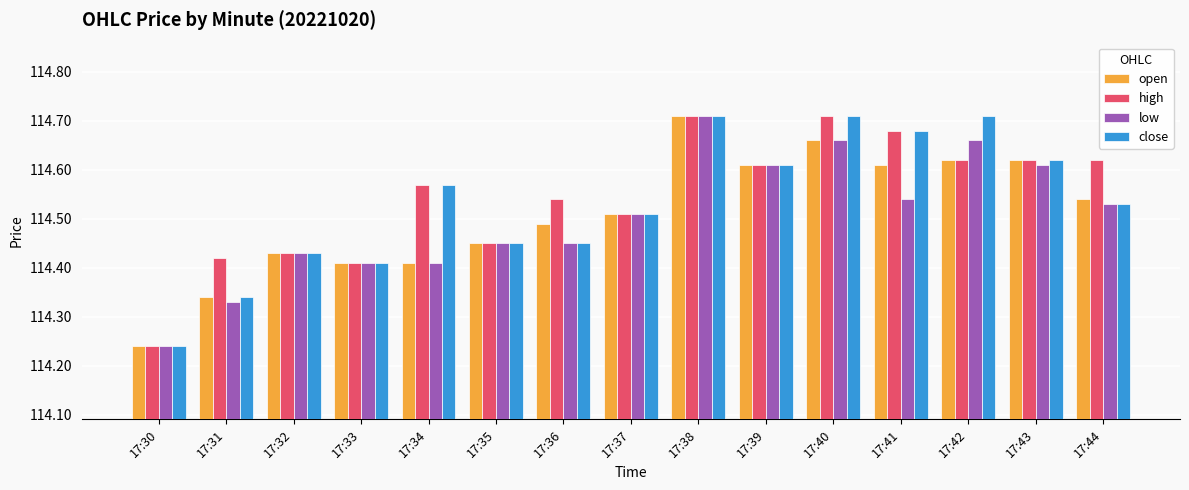

Is it true that close equals 74.6 at 17:30?

False